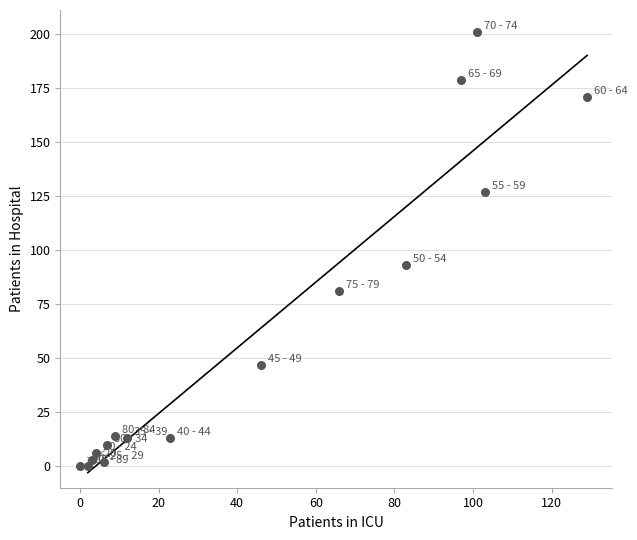

What is the range of Y values (max minus min)?

201